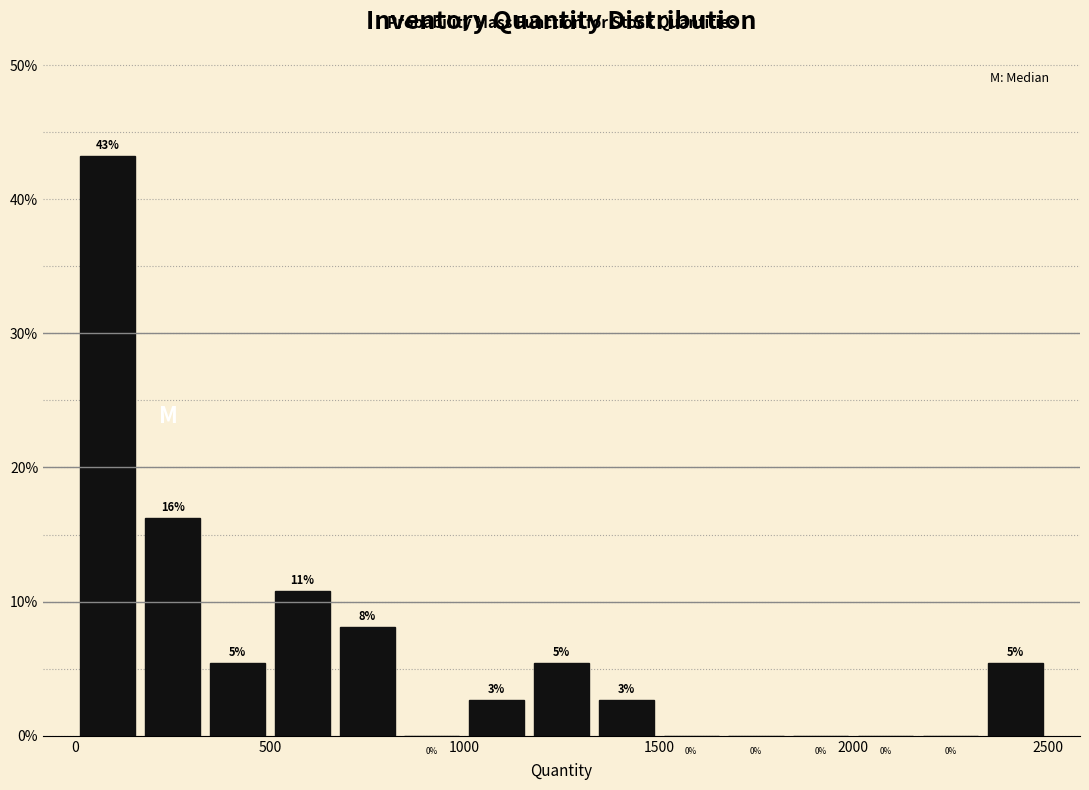

Read against the x-axis, roughly where is the centre of the tallest bar?

100